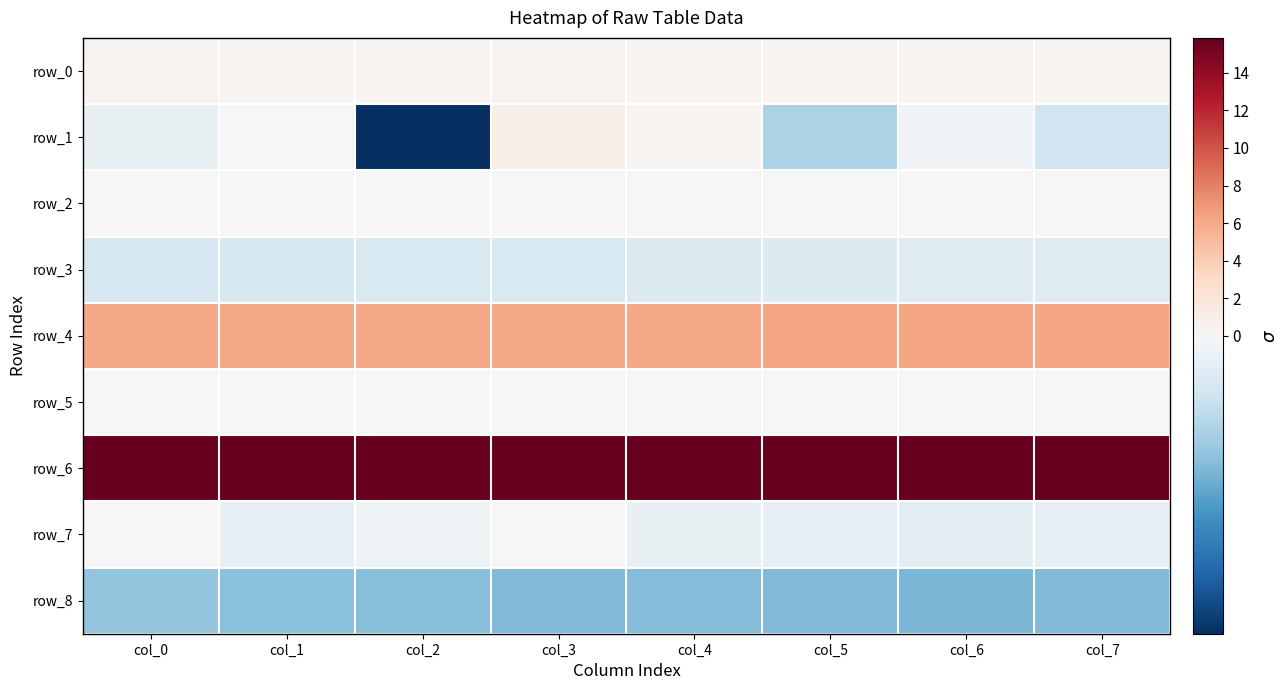

The row_3 series shows -0.2 at col_4. True or false?

True